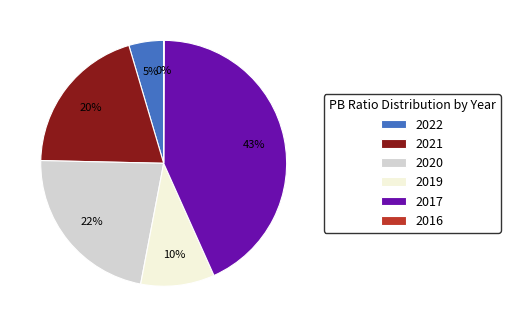

To the nearest percent, what percentage of the pie is 2019?

10%